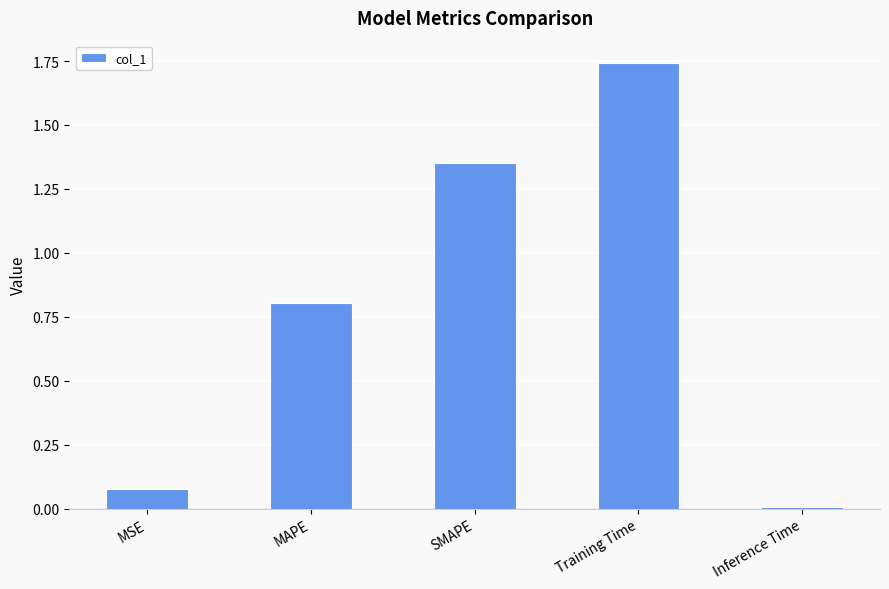

What is the average value?

0.8